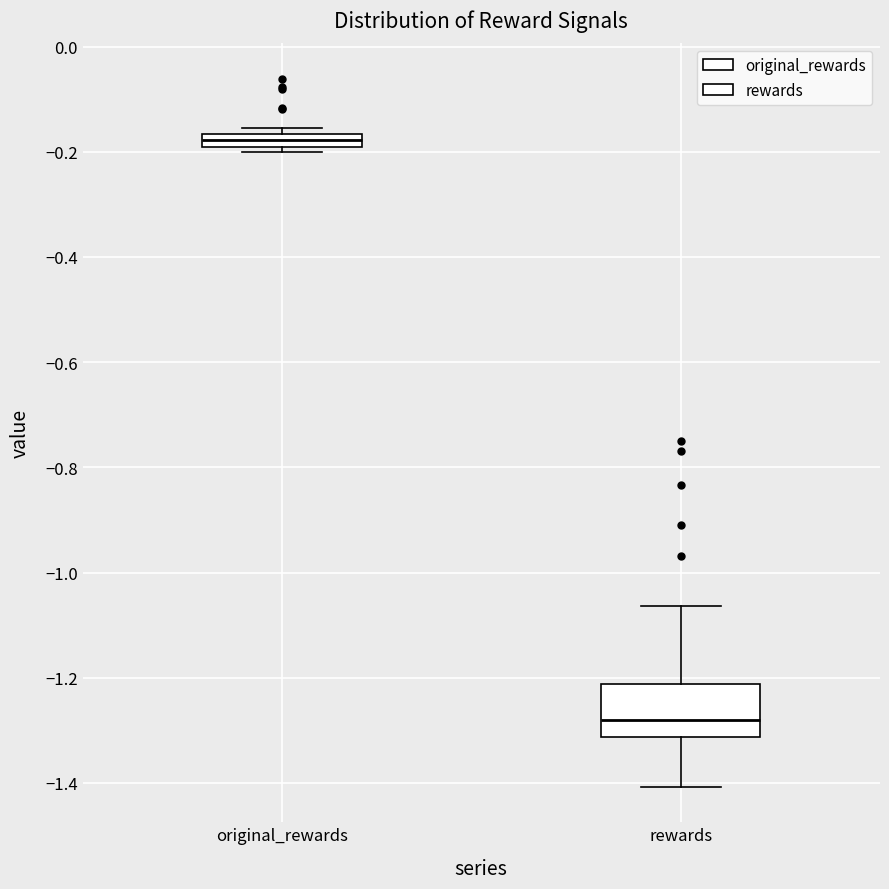

Which box's median line is the lowest?

rewards